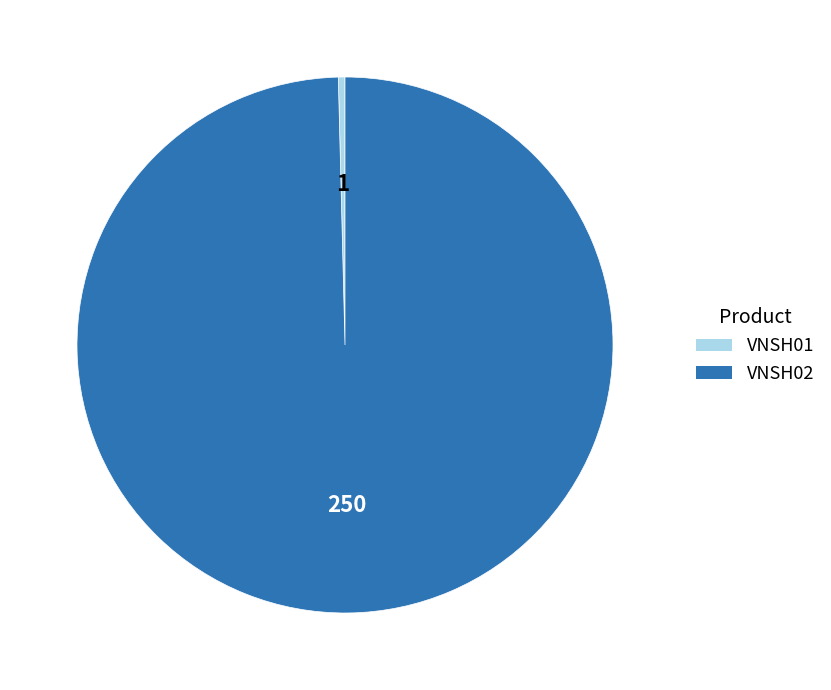

What is the ratio of the value at VNSH02 to the value at VNSH01?

250.0